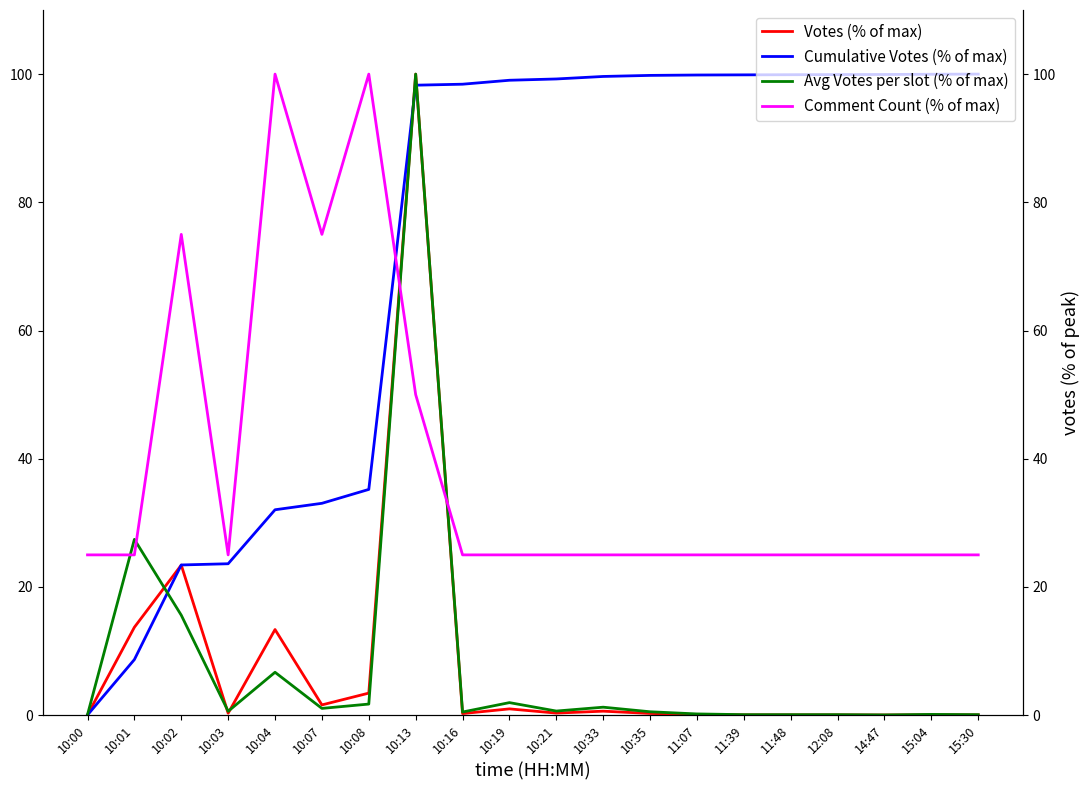

At which category does the chart reach its minimum across all series?

14:47